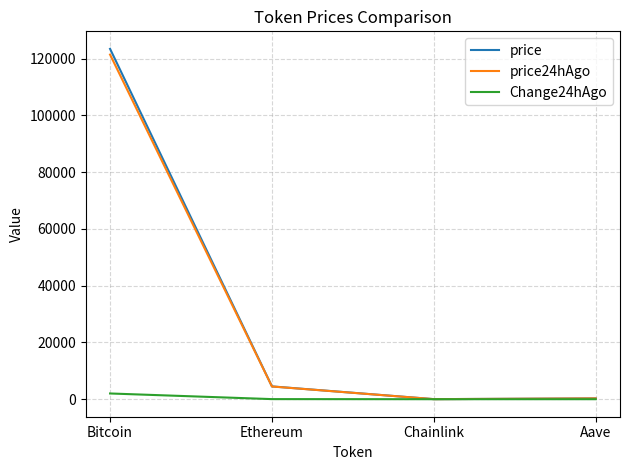

Which series has the largest range (max minus min)?

price